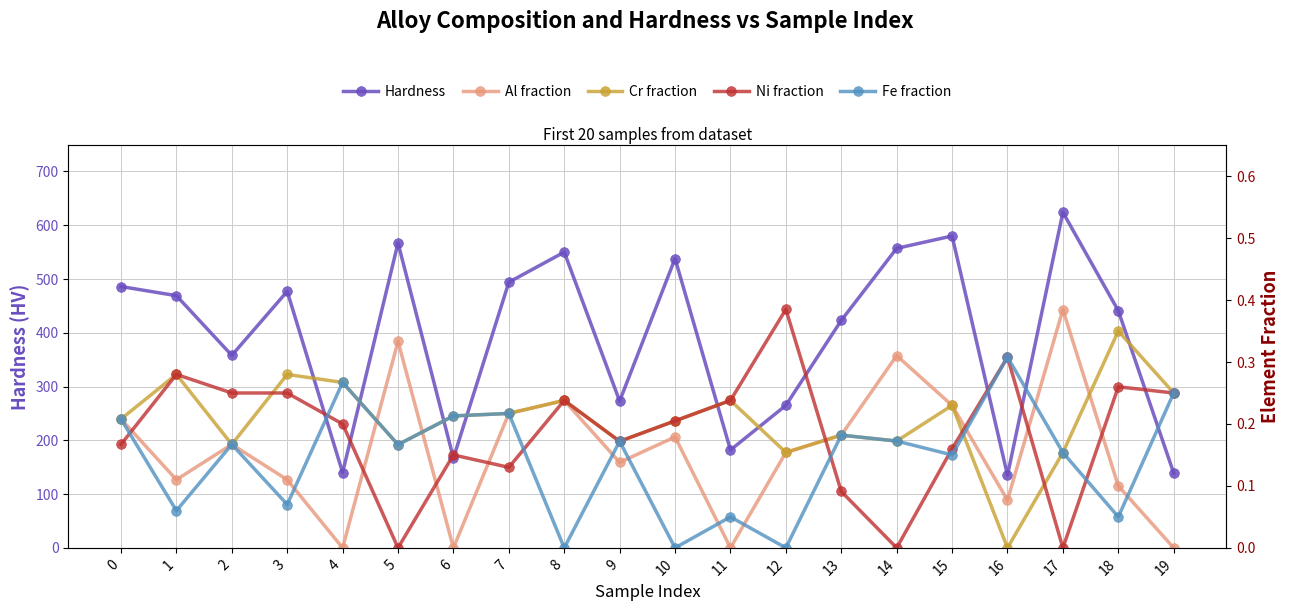

What is the difference between the second highest and second lowest values in the Al series?

0.3